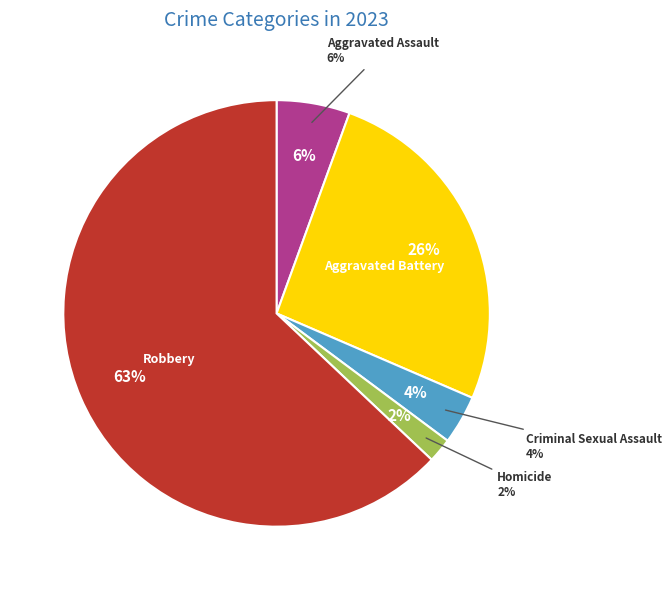

Does Aggravated Battery account for over 50% of the chart?

No